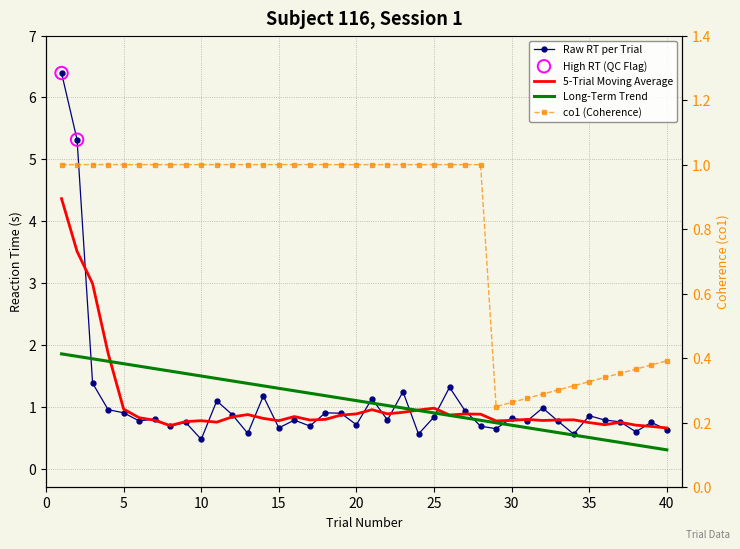

At how many categories does at least one series exceed 0?

40